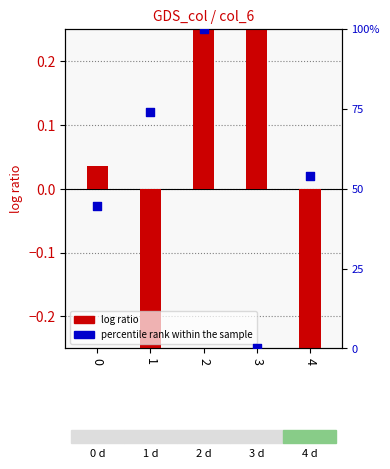

Is the value of log ratio at 0 greater than the value of percentile rank within the sample at 1?

No